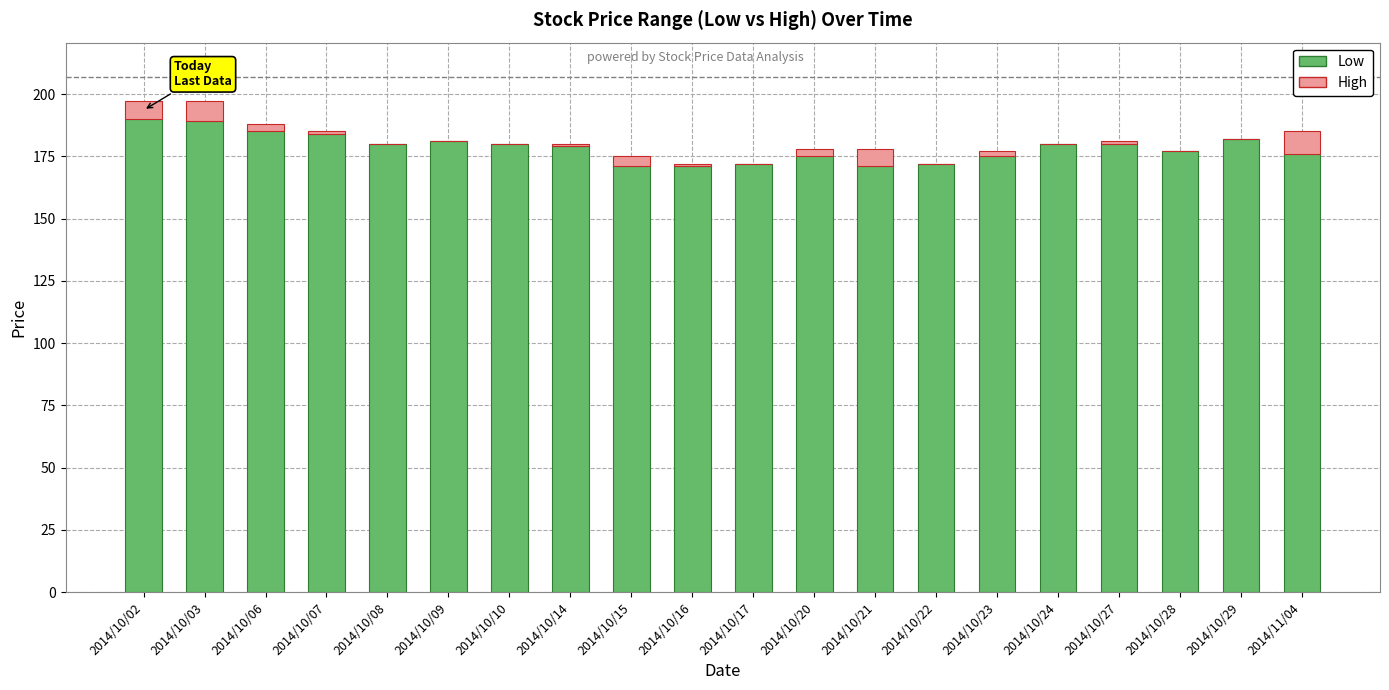

How many categories are shown in the chart?

20